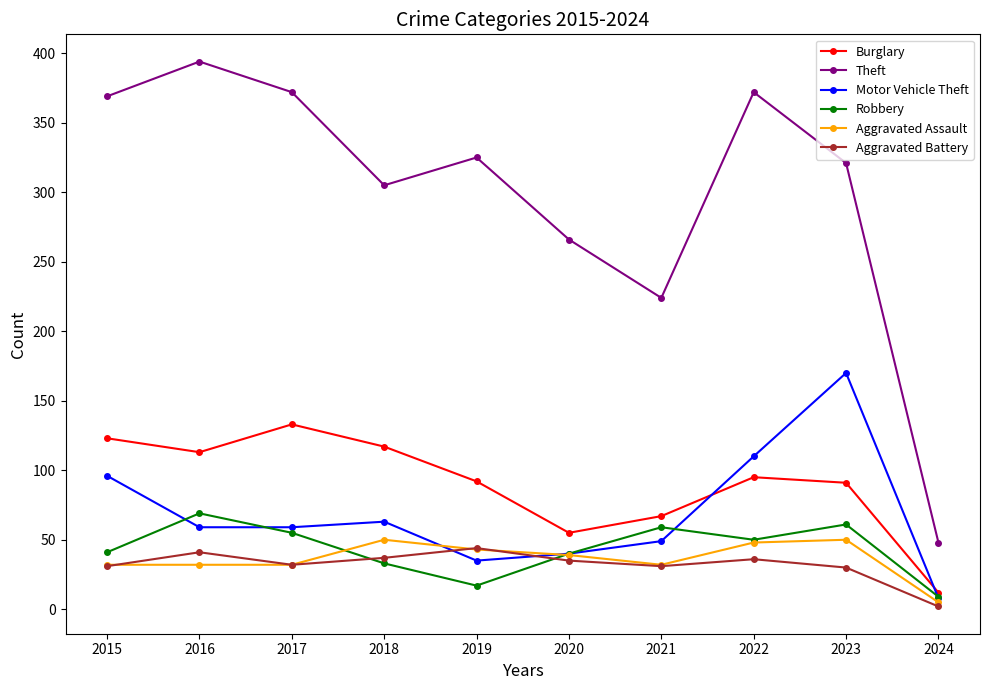

Is it true that Burglary equals 123 at 2015?

True